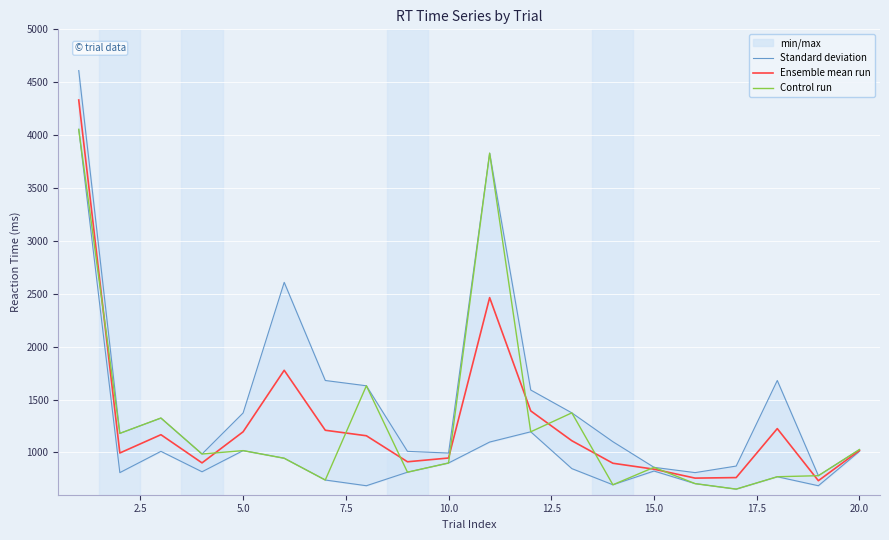

What is the highest value of the Ensemble mean run series?

4332.0